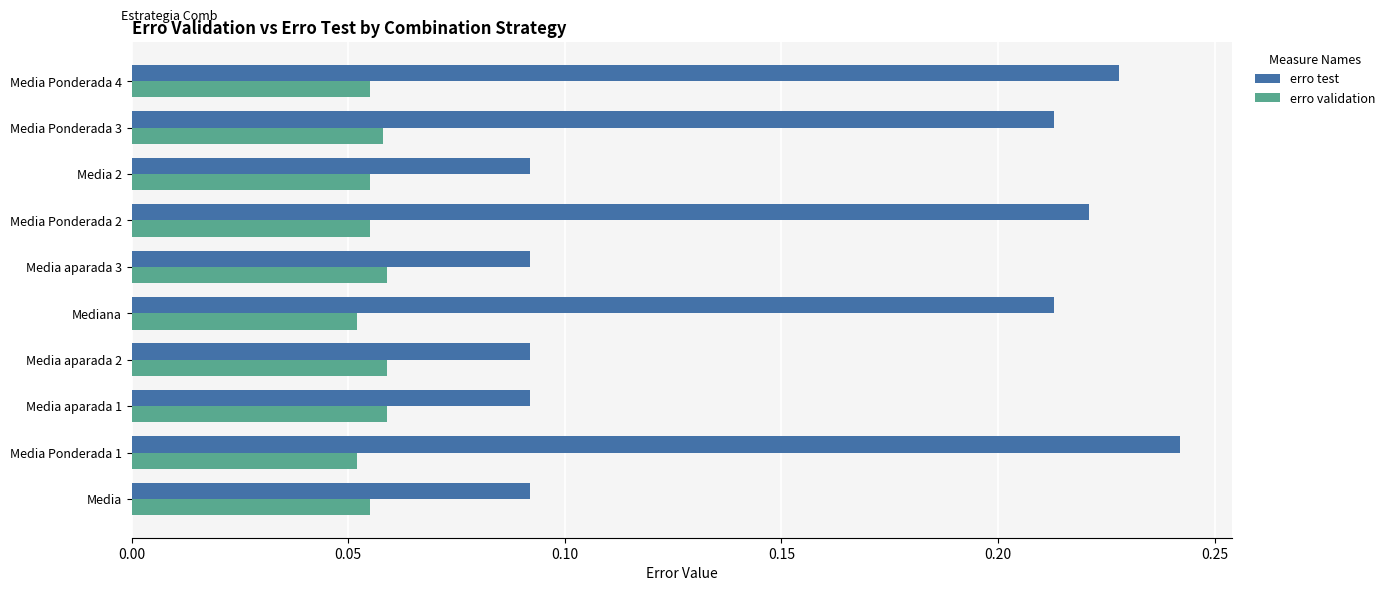

True or false: erro test has a value of 0.0 at Media 2.

False